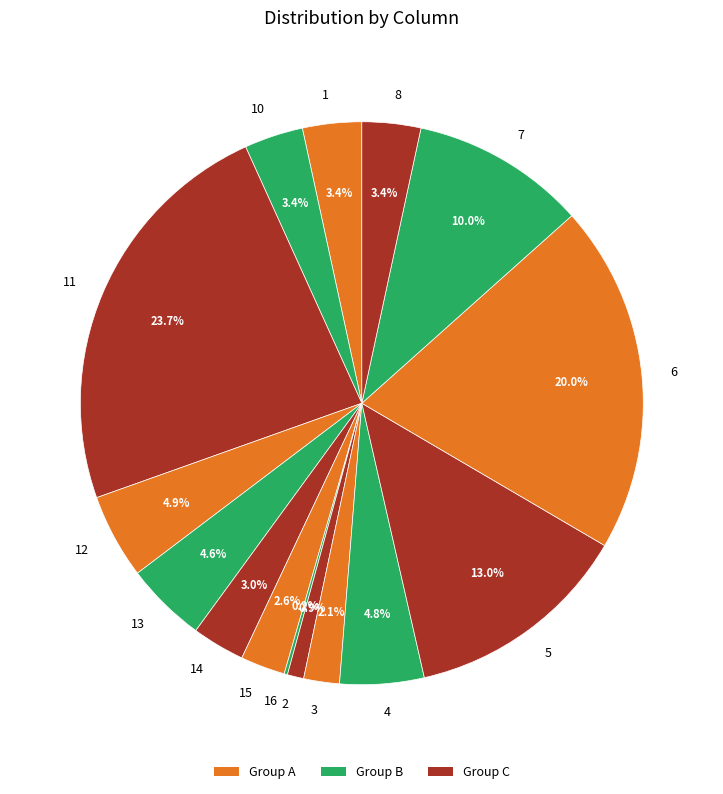

What percentage is the 8 slice, to the nearest percent?

3%